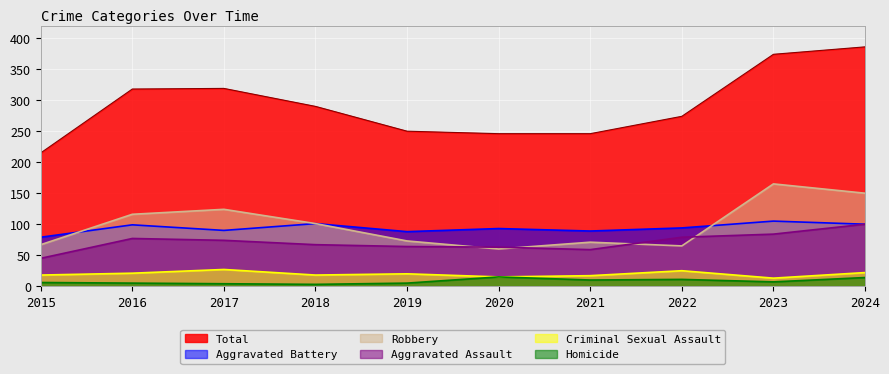

Reading left to right, transcribe all the data shown in this chart.

Aggravated Assault: 45	77	74	67	64	63	59	79	84	100
Aggravated Battery: 79	99	90	101	88	93	89	94	105	100
Criminal Sexual Assault: 18	21	27	18	20	15	17	25	13	22
Homicide: 6	5	4	3	5	15	10	11	7	14
Robbery: 67	116	124	101	73	60	71	65	165	150
Total: 215	318	319	290	250	246	246	274	374	386